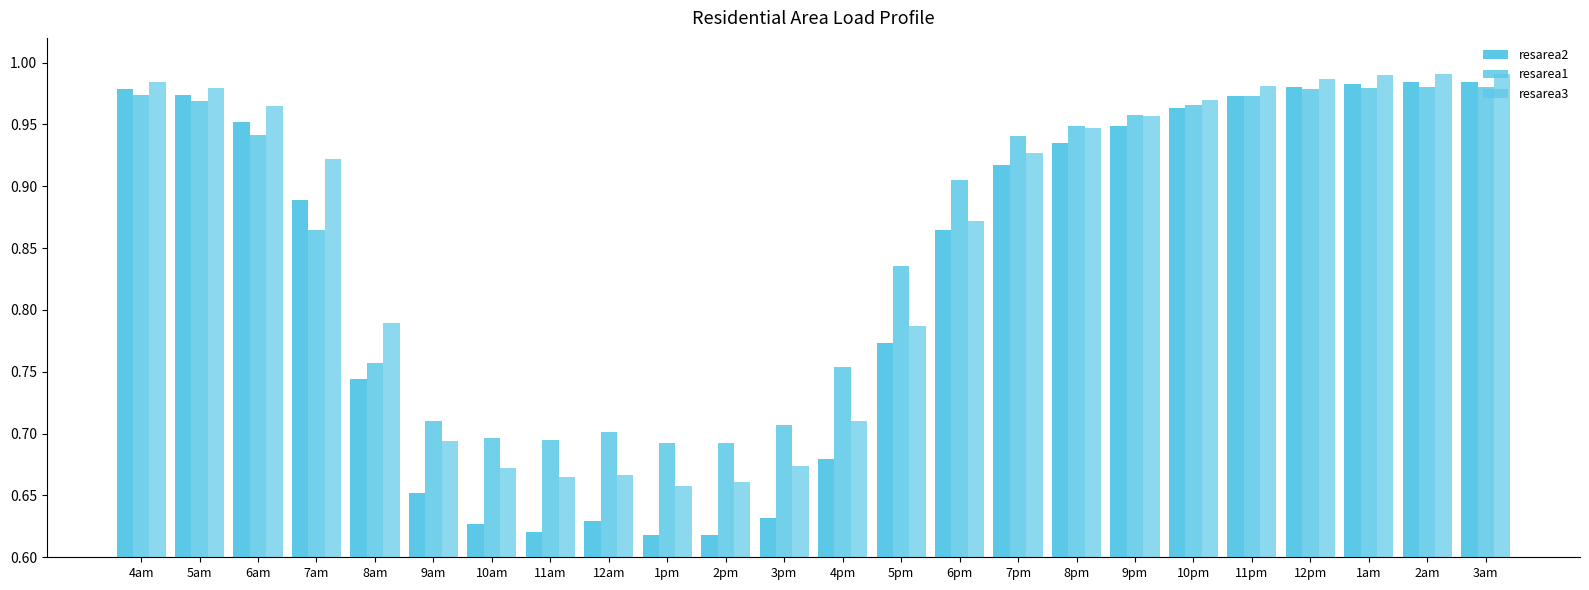

How many groups of bars are there?

24